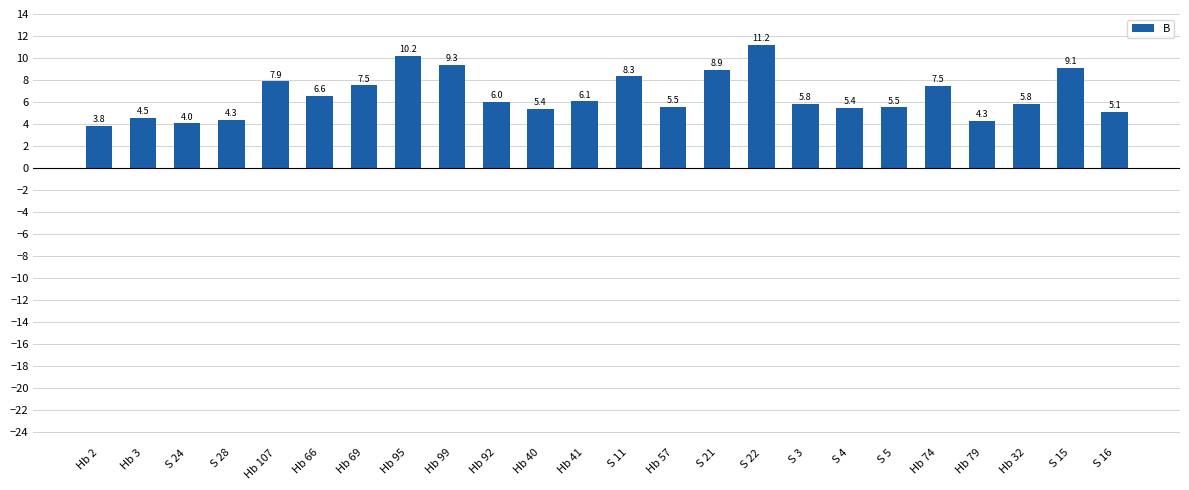

What is the label of the 16th bar from the right?

Hb 99